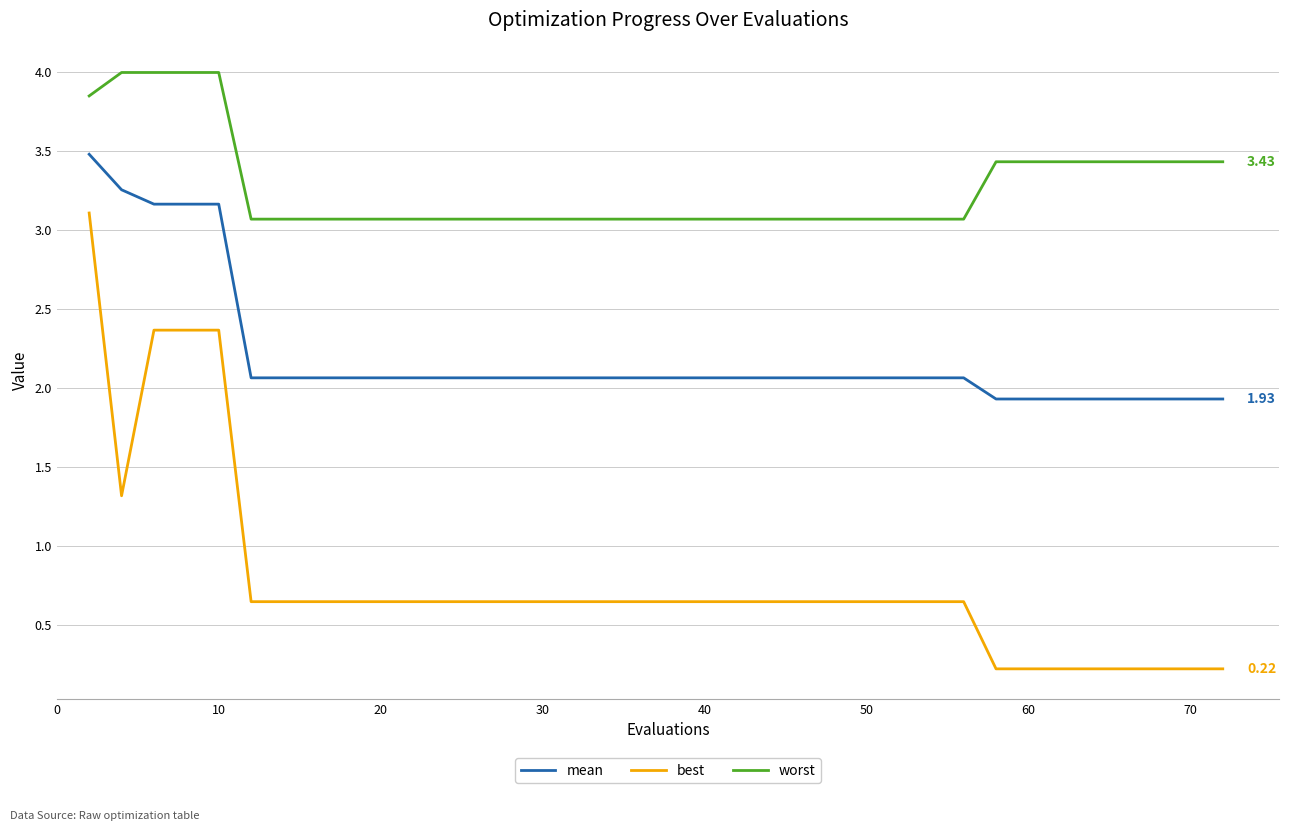

What is the difference between the maximum and minimum values in the worst series?

0.9